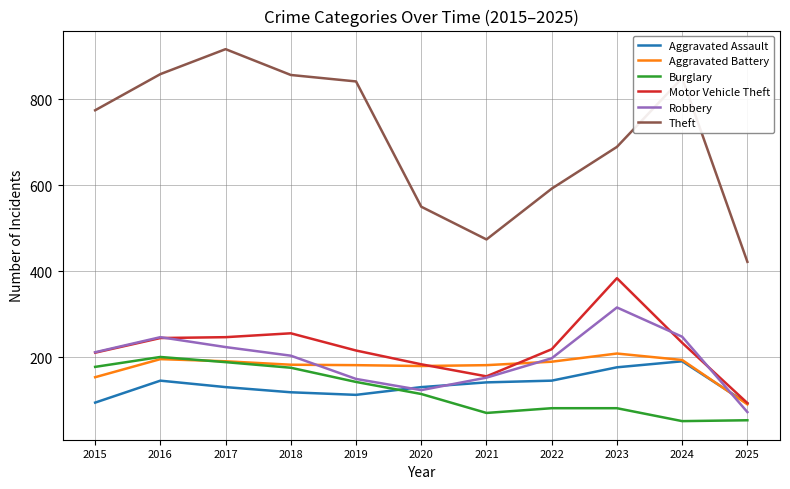

The value of Theft at 2025 is 422. True or false?

True